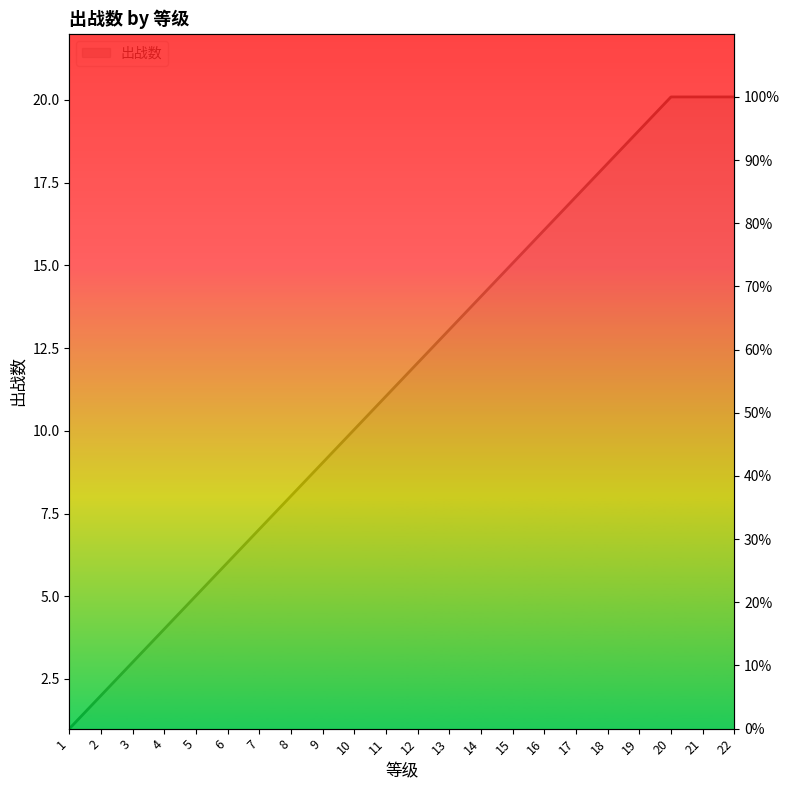

Which category has the lowest value across all series?

1